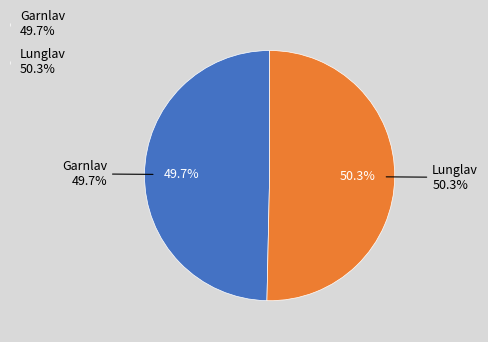

The Lunglav slice represents 50% of the pie. True or false?

True